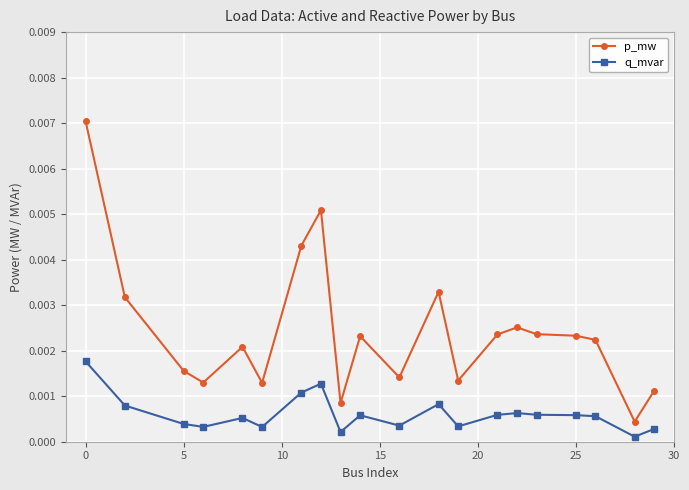

What are all the series names shown in the legend?

p_mw, q_mvar